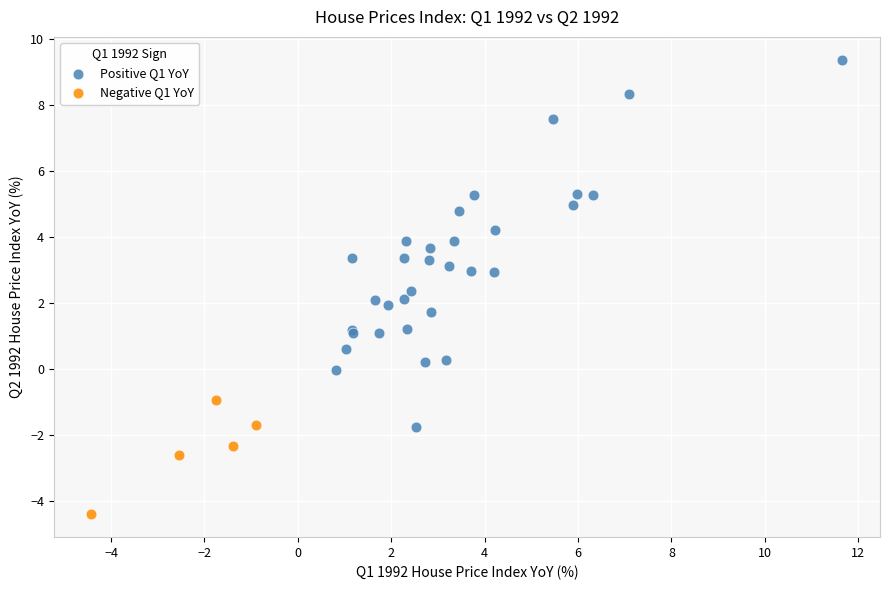

Which series reaches the minimum Y coordinate?

Negative Q1 YoY